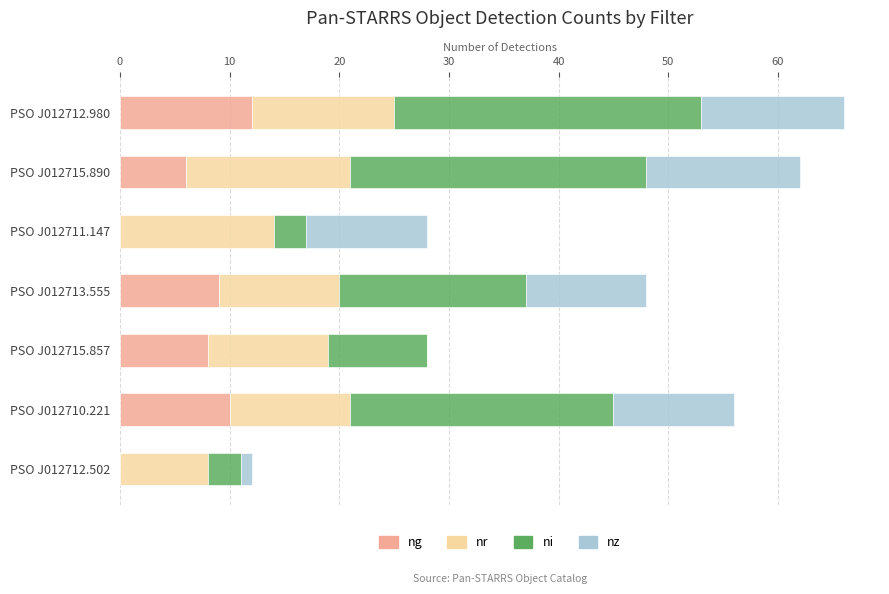

What is the total value across all series at PSO J012712.980?

66